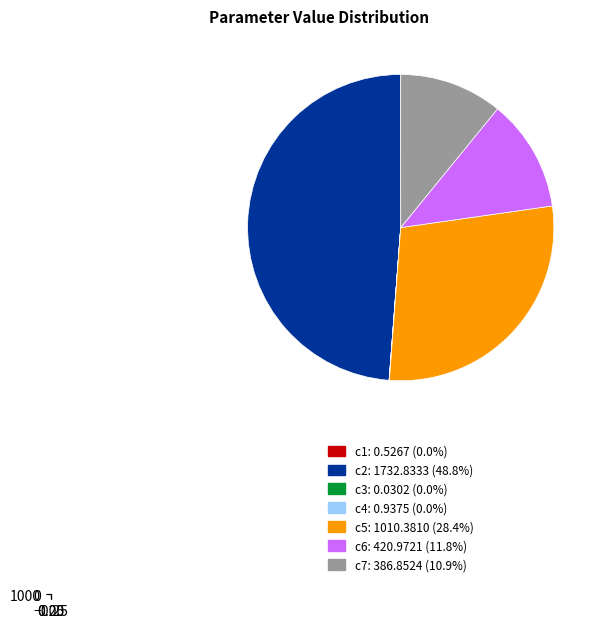

What is the smallest slice in the pie chart?

c3